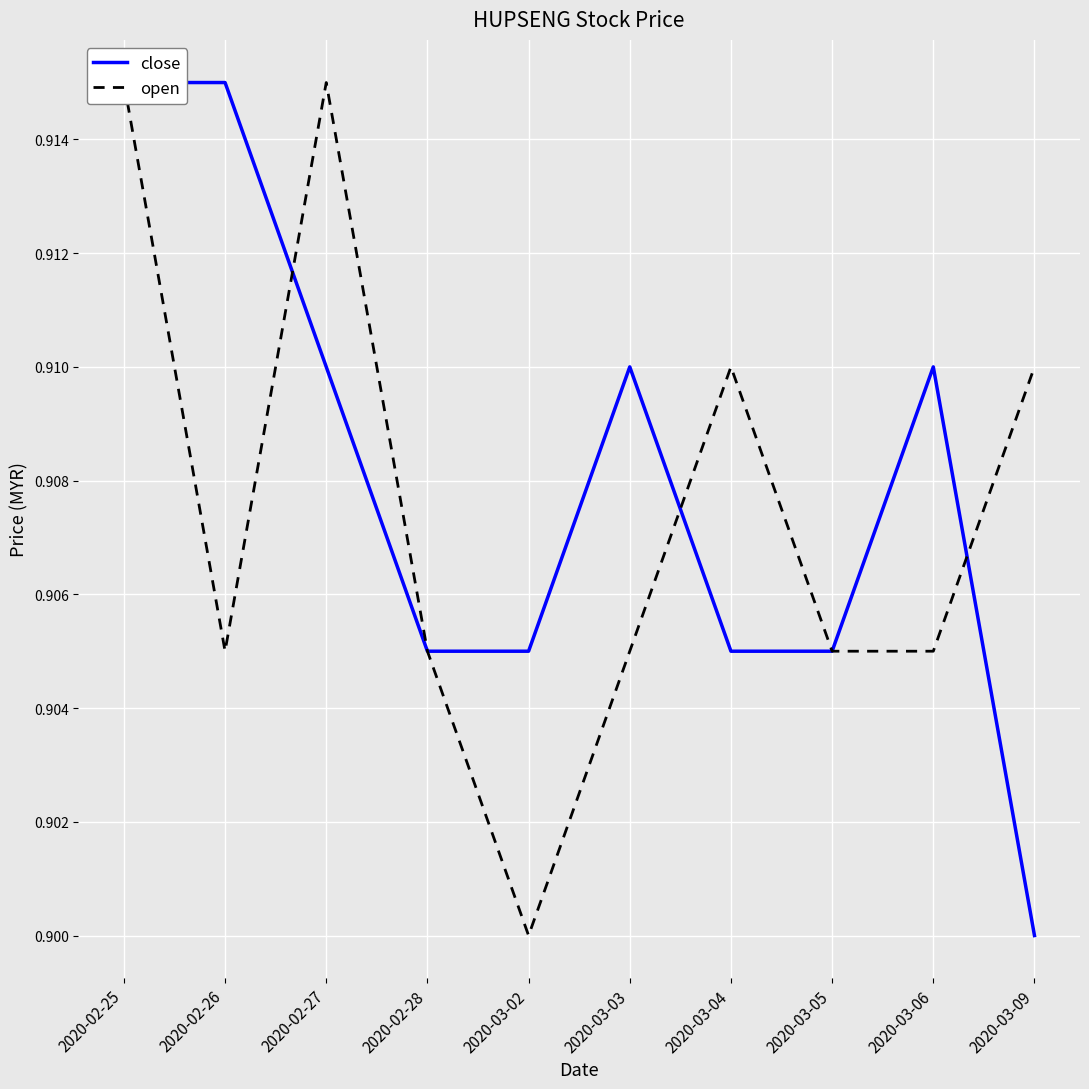

The open series shows 0.9 at 2020-03-03. True or false?

True